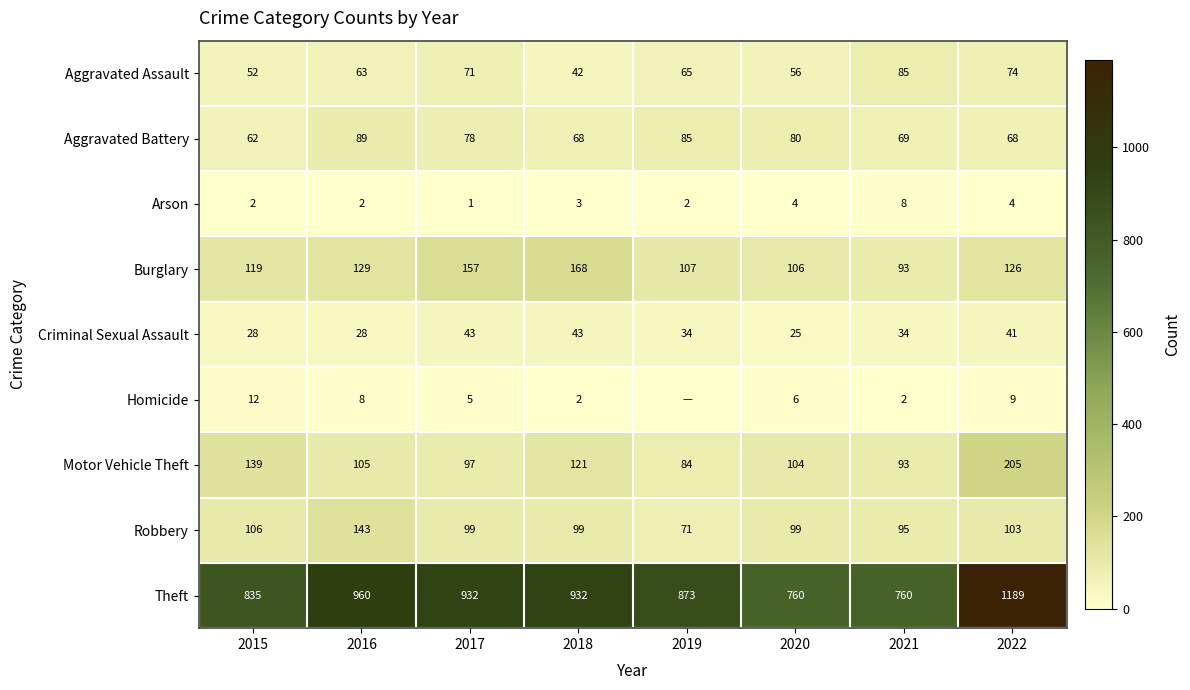

Where is Theft nearest to the value 974?

2016